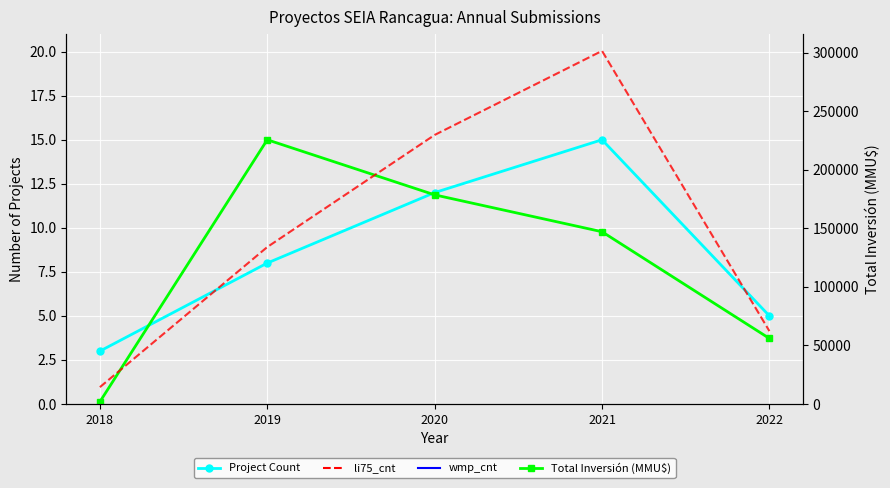

Count the Project Count values in the range 5 to 12.

3